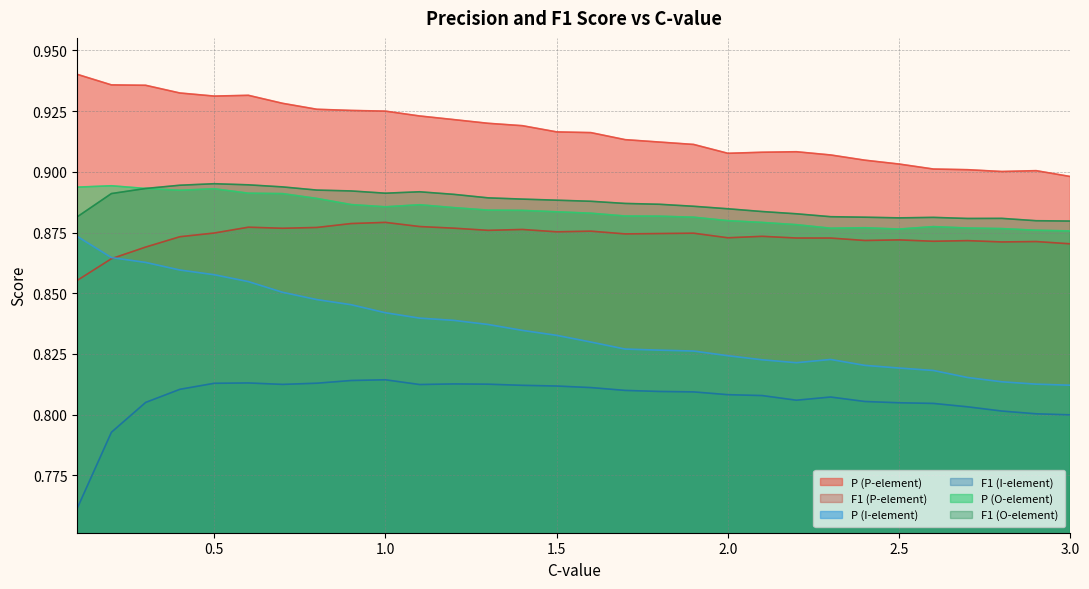

At which label is P (I-element) closest to 0?

3.0